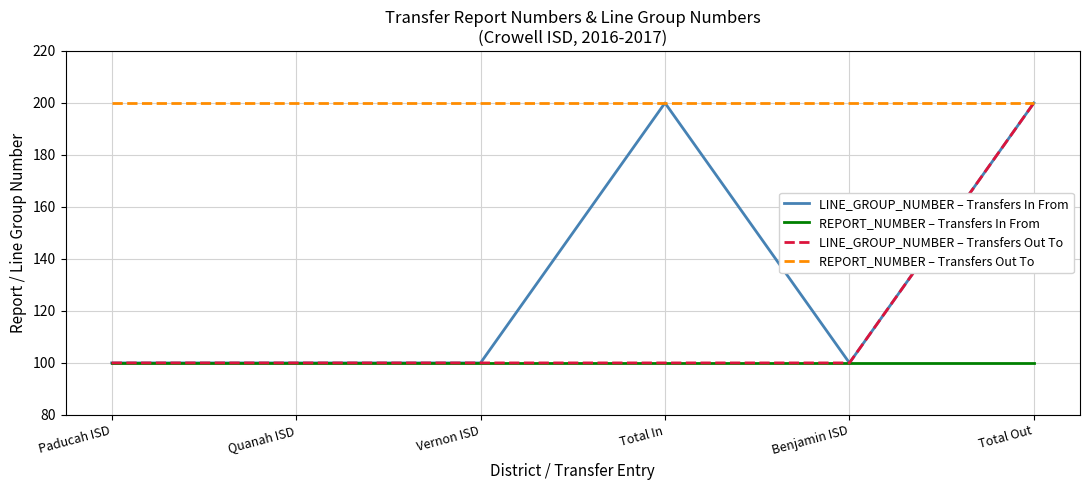

What position from the right is Total In?

3